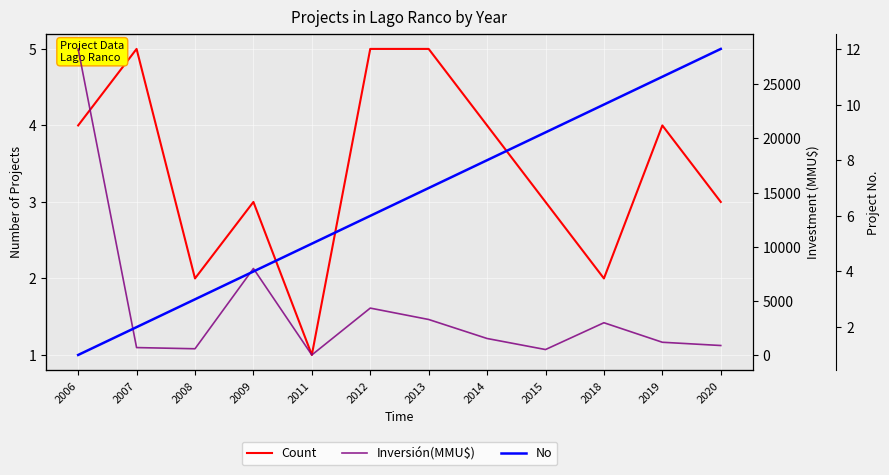

Between 2008 and 2019, which series saw the biggest shift?

Inversión(MMU$)